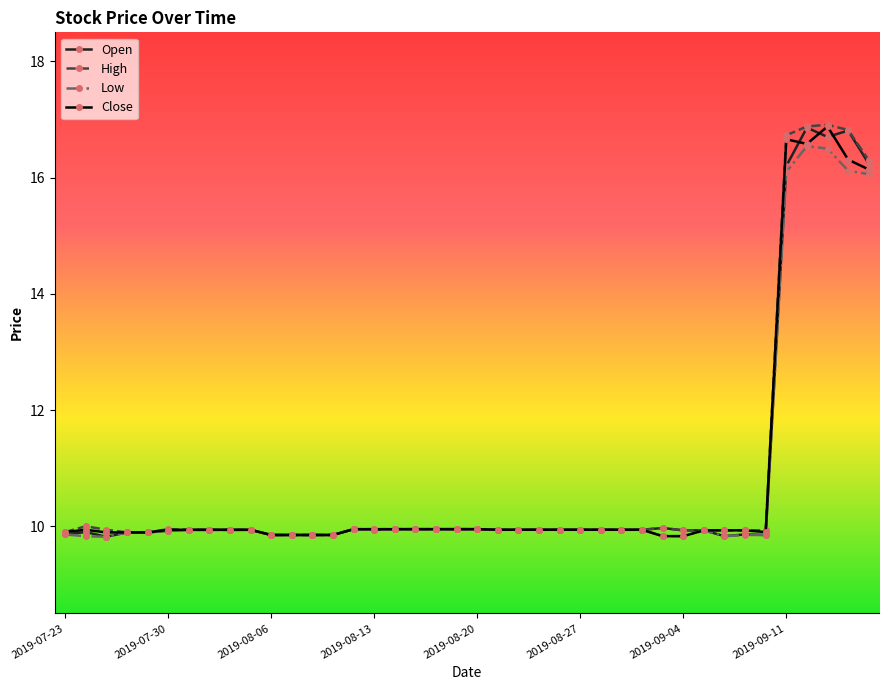

At how many categories does at least one series exceed 12?

5